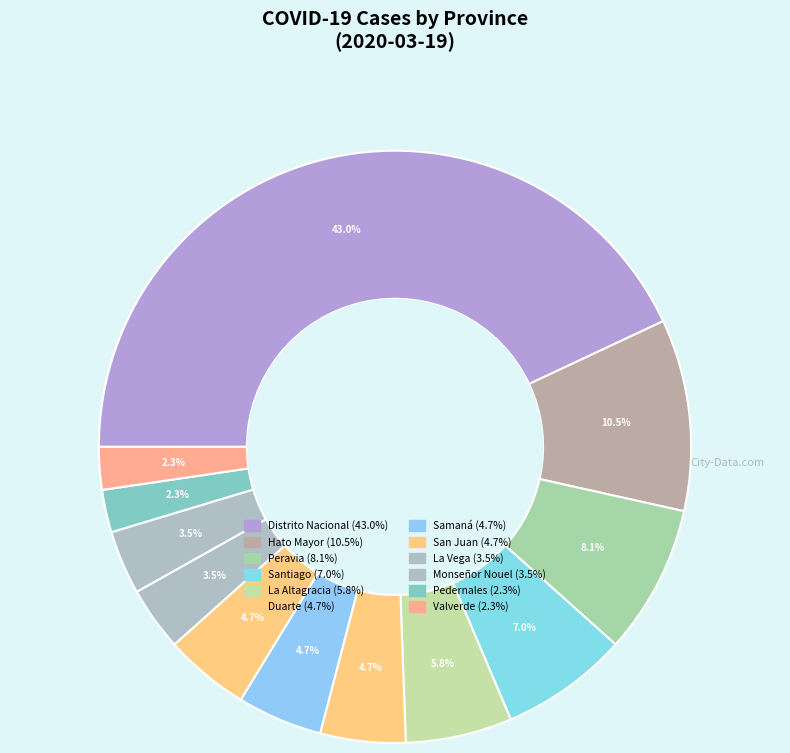

How many segments does this pie chart have?

12